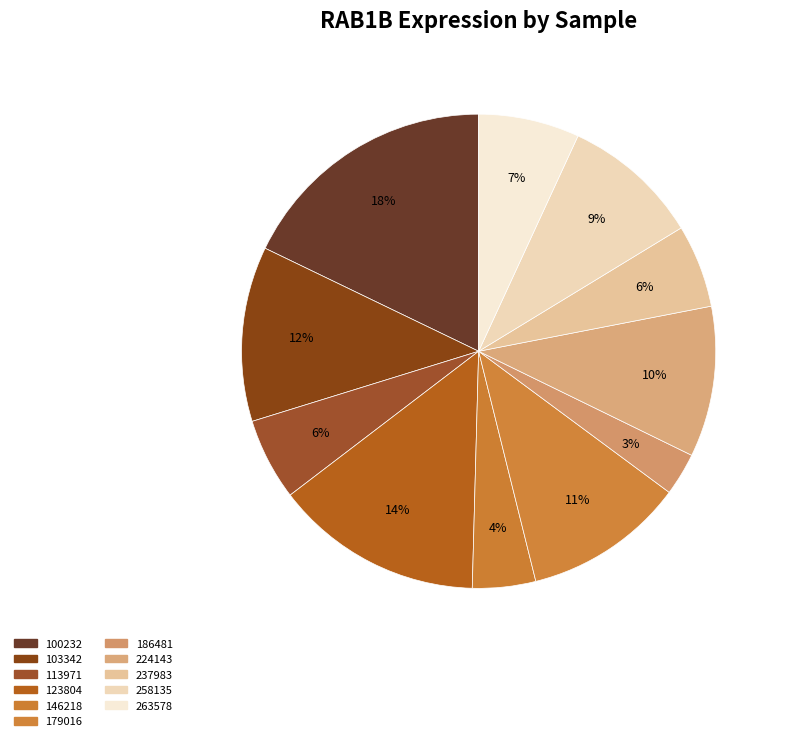

Do 100232 and 123804 together represent more than half of the pie?

No